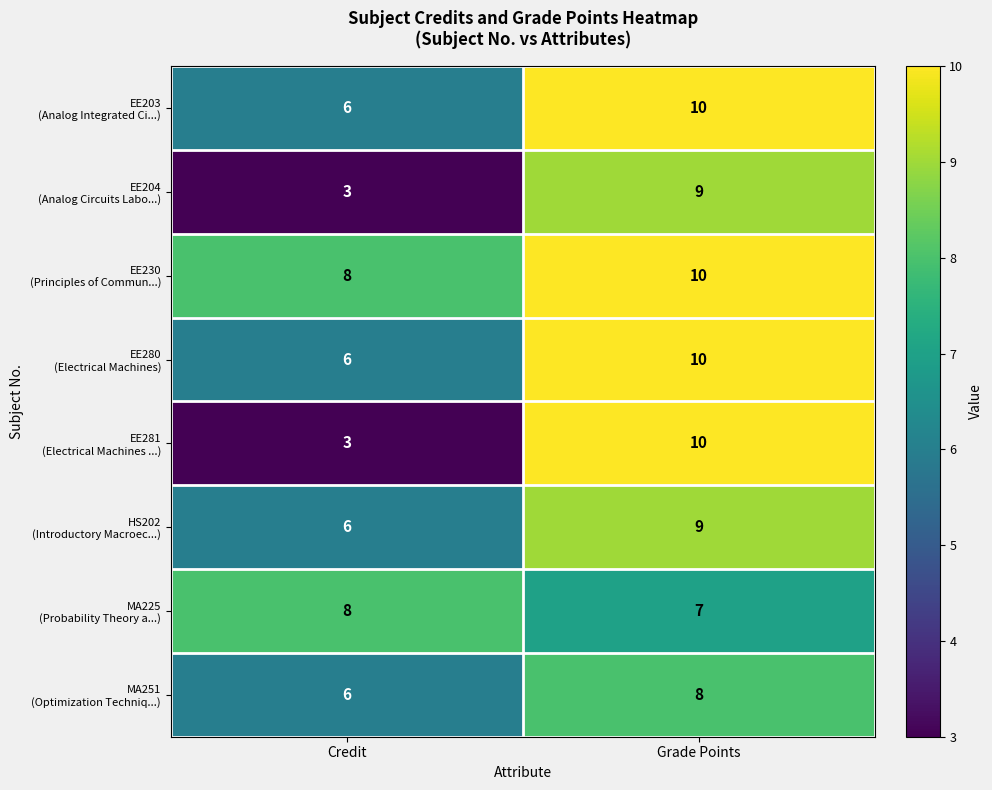

What is the difference between the highest and lowest values at Credit?

5